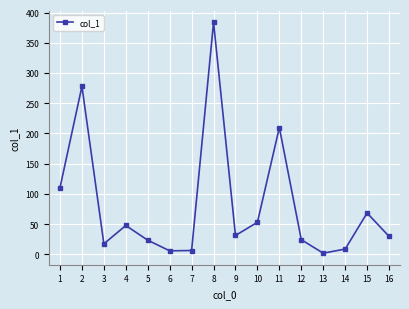

How many categories are shown in the chart?

16